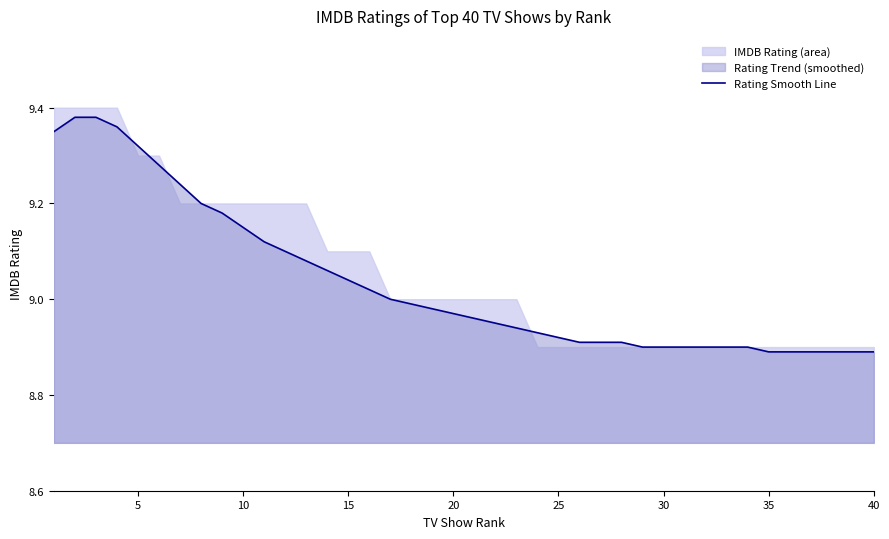

The Rating Smooth Line series shows 2.2 at 40. True or false?

False